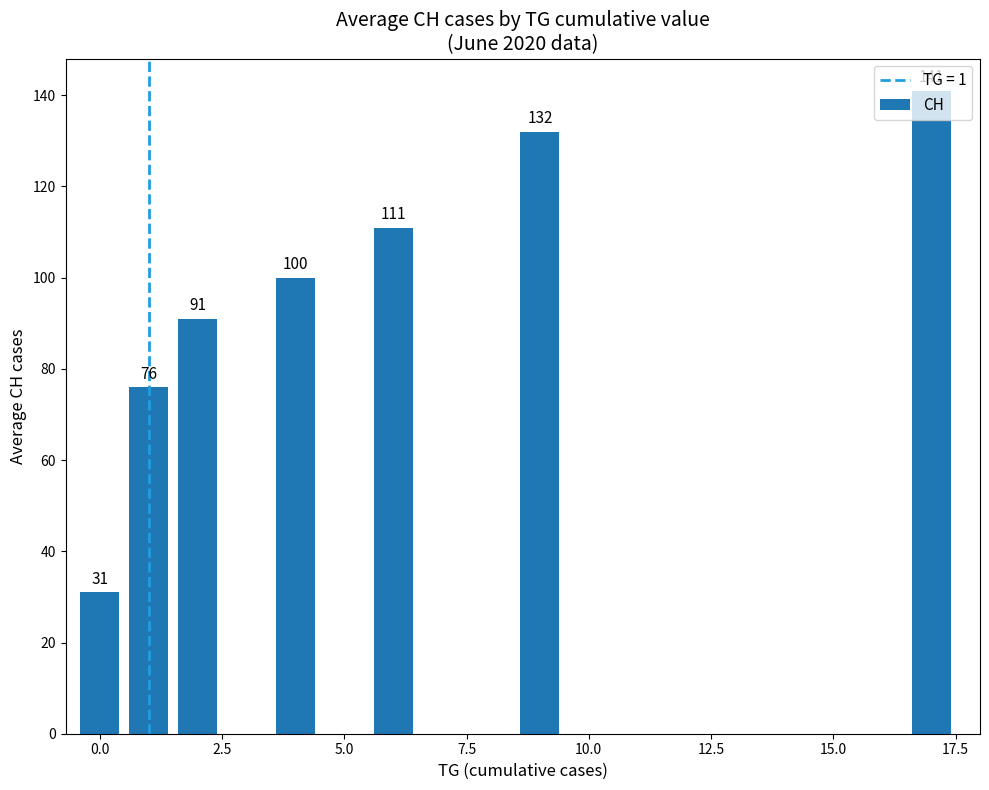

What is the minimum value shown in the chart?

31